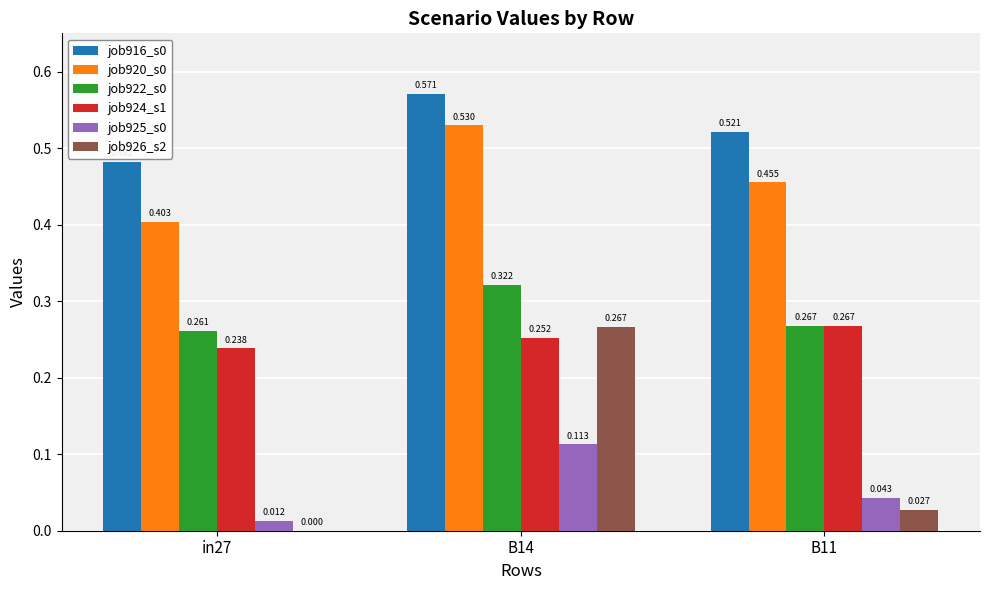

Is the value of job916_s0 at B11 greater than the value of job924_s1 at B14?

Yes